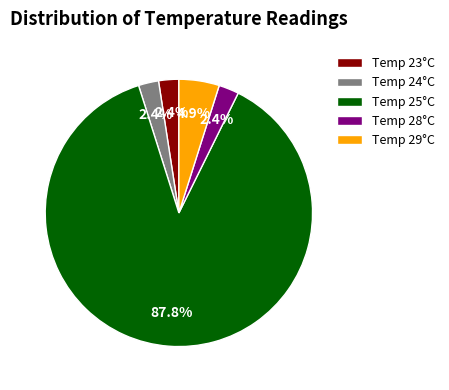

What is the ratio of the value at Temp 28°C to the value at Temp 24°C?

1.0